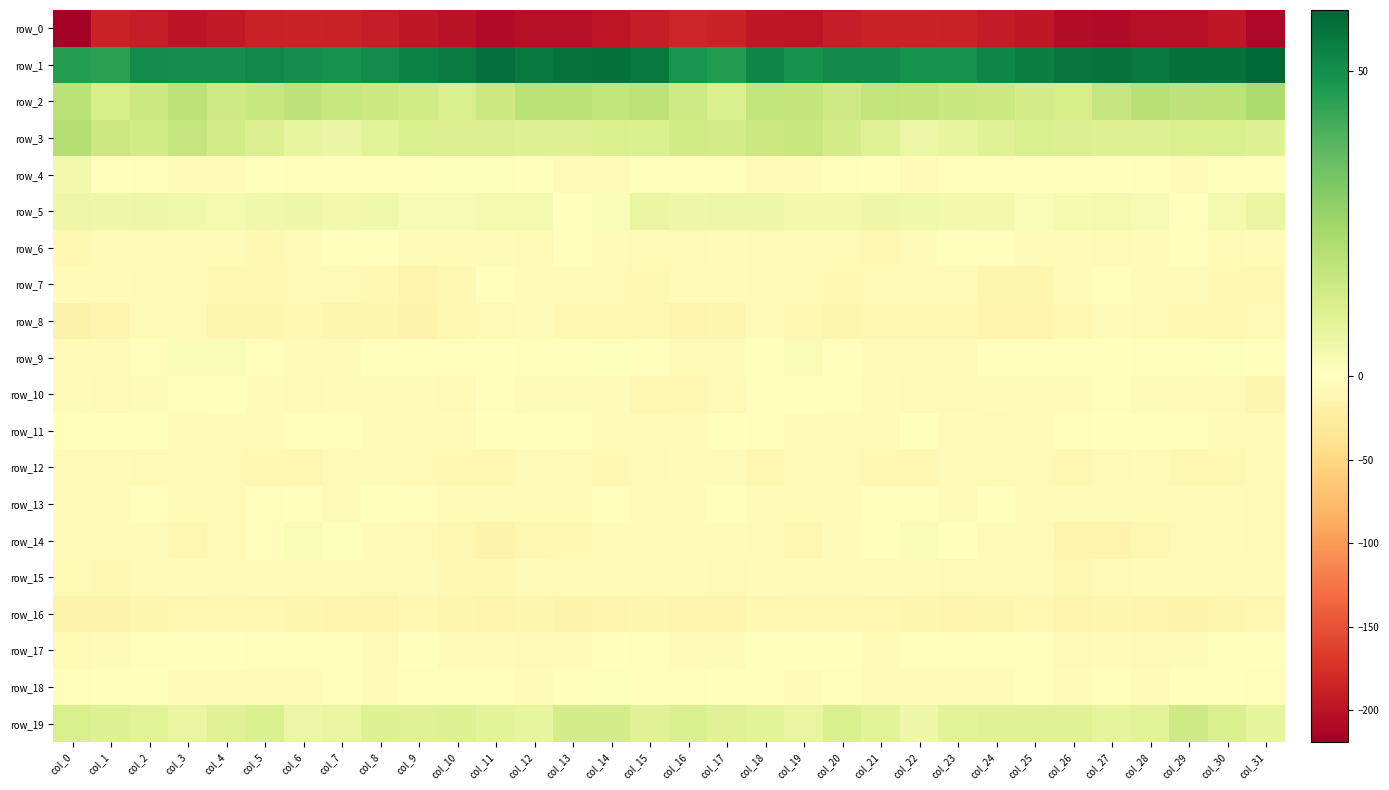

At how many categories does at least one series exceed 54?

12